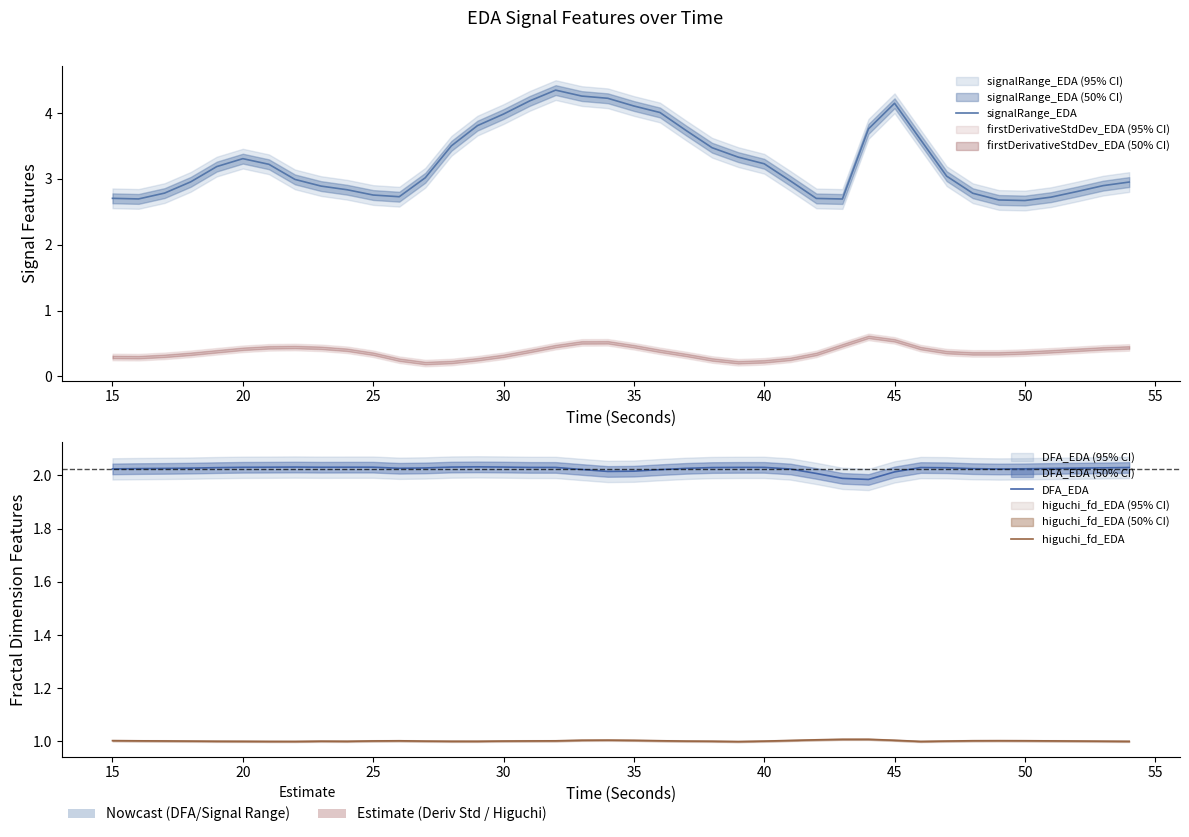

Which series has the widest spread of values?

signalRange_EDA